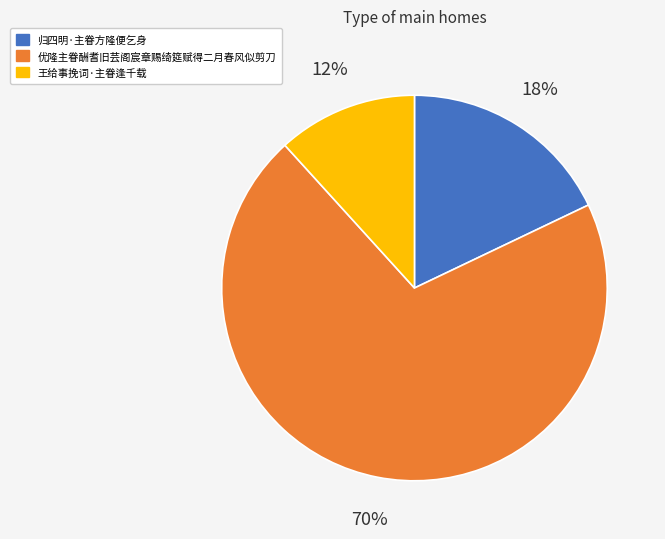

What is the ratio of the value at 王给事挽词·主眷逢千载 to the value at 归四明·主眷方隆便乞身?

0.7